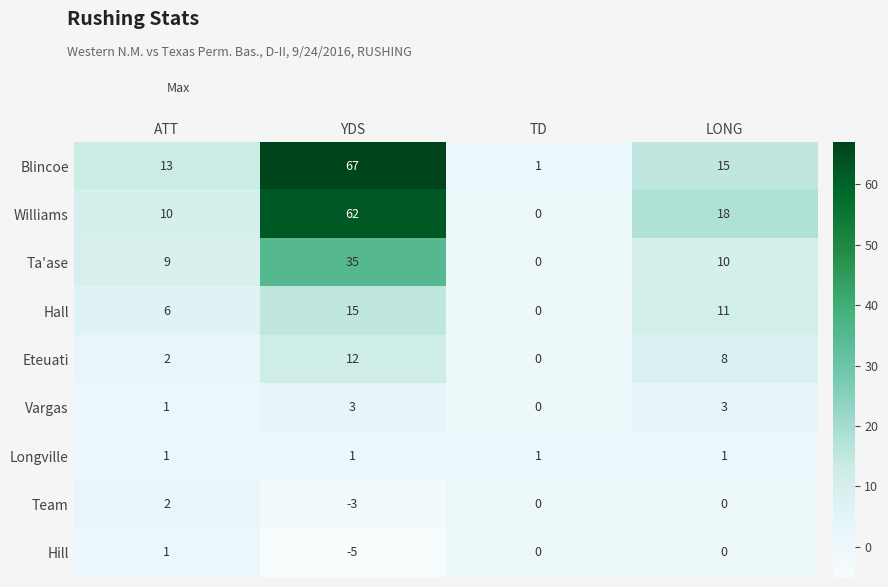

The Ta'ase series shows 0 at TD. True or false?

True